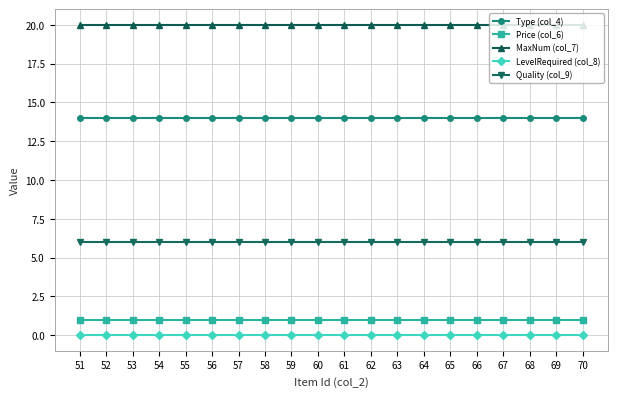

The Type (col_4) series shows 14.0 at 57. True or false?

True